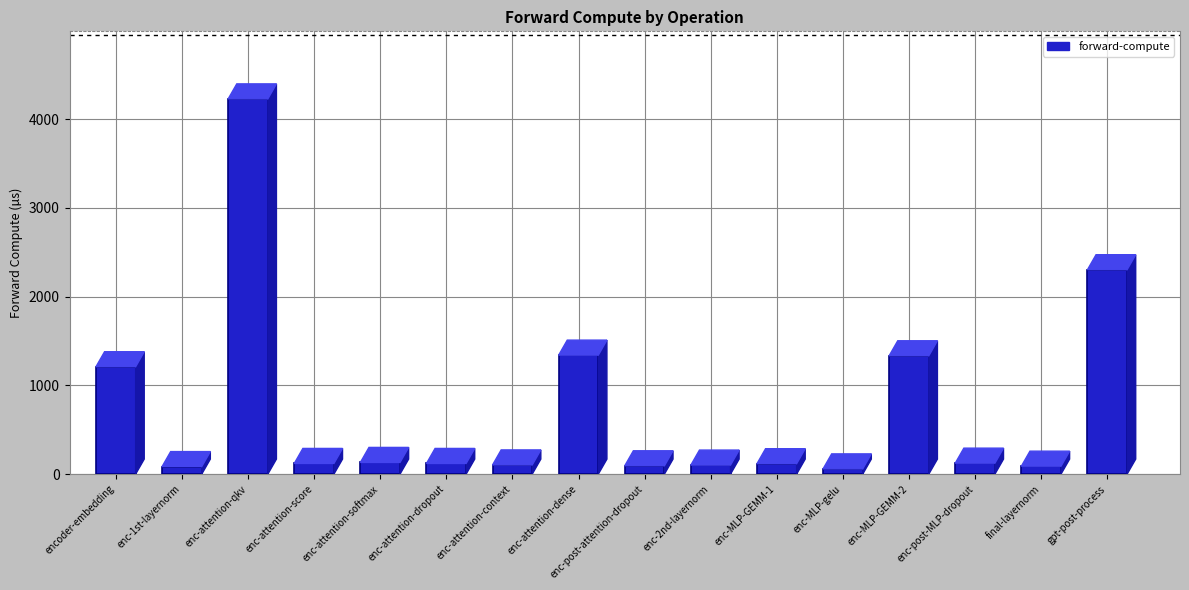

Between enc-attention-qkv and enc-attention-dense, which is larger?

enc-attention-qkv